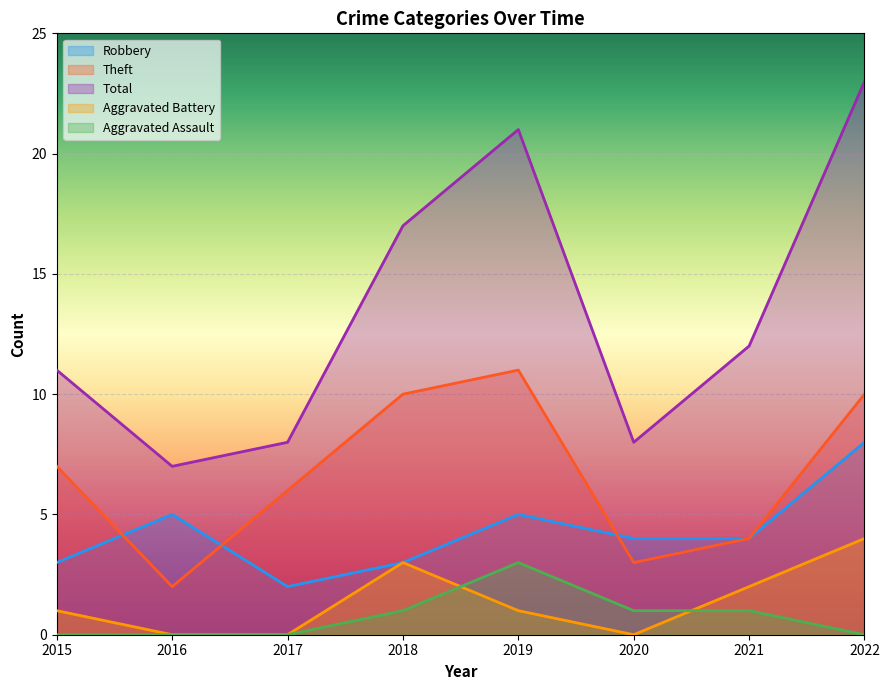

At which label does Aggravated Assault first exceed 1?

2019